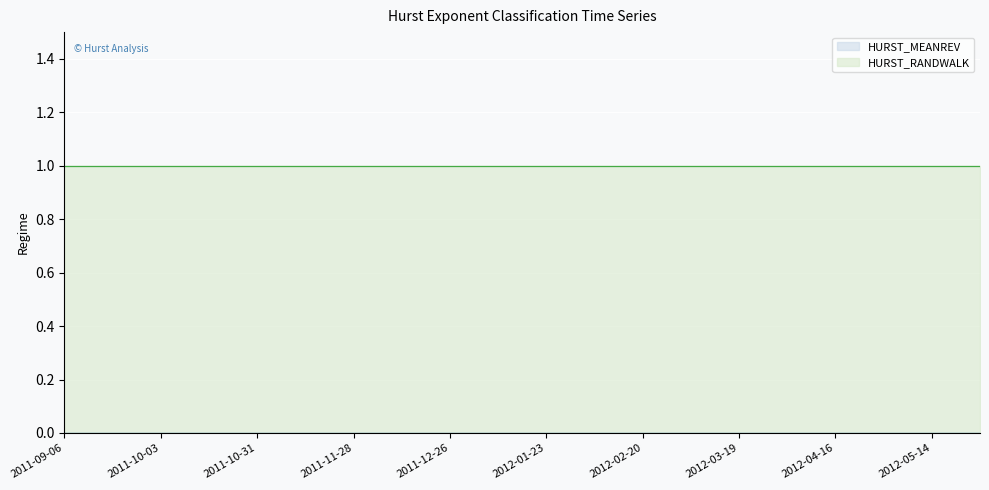

Rank the series by their maximum value, from lowest to highest.

HURST_MEANREV, HURST_RANDWALK